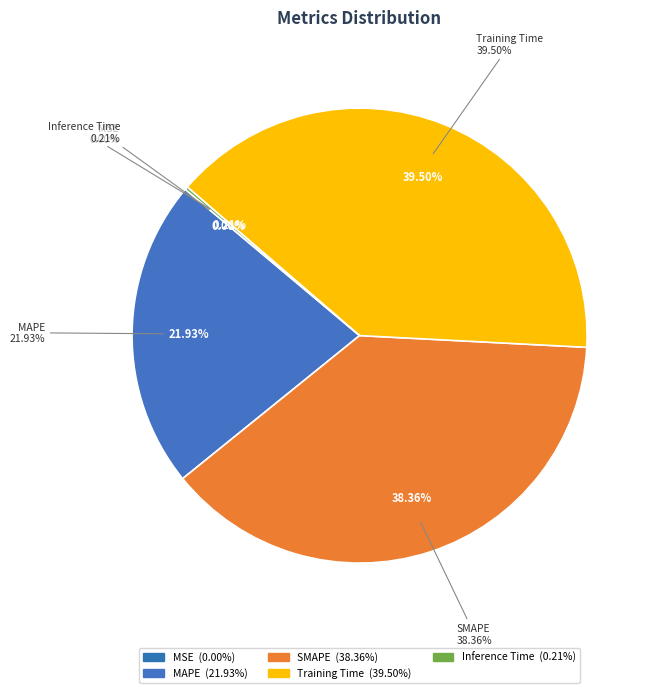

Does MSE represent more than half of the total?

No